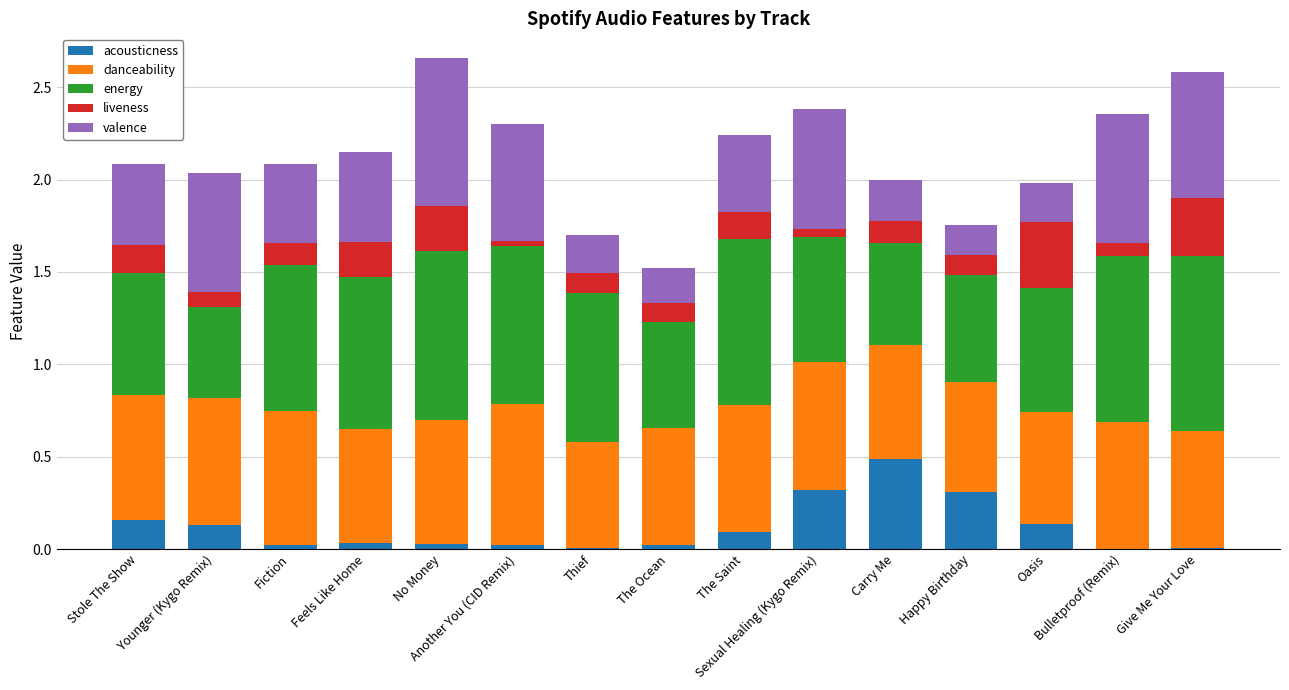

Are the bars grouped side by side (vs. stacked)?

No